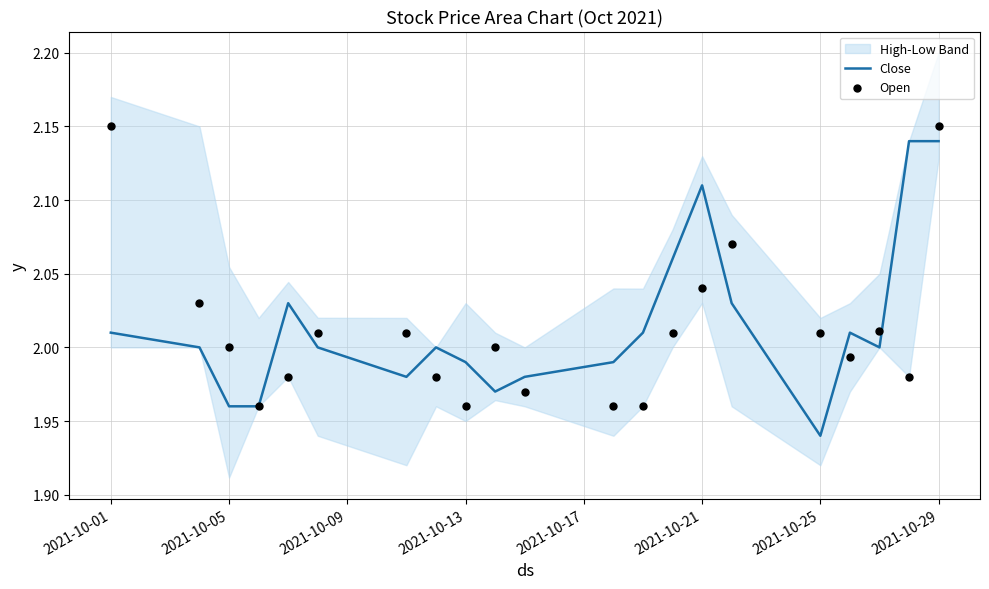

Which category has the lowest value in the Close series?

2021-10-25